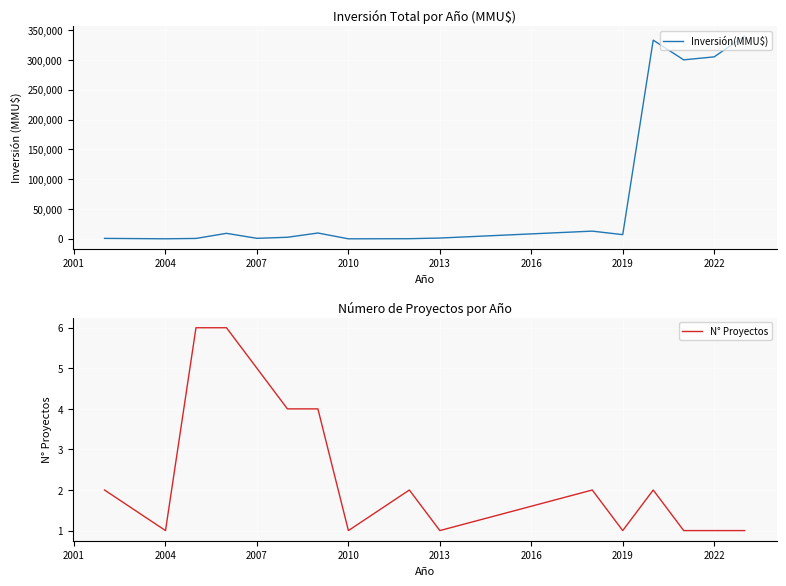

The value of N° Proyectos at 2013 is 1. True or false?

True